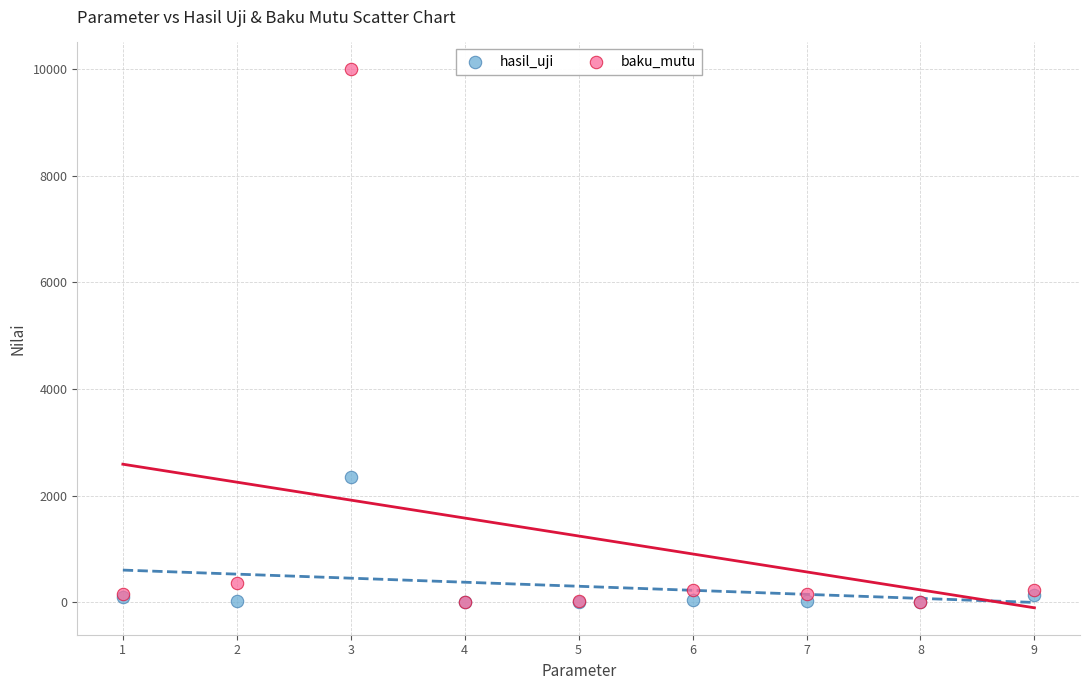

Which series has the largest Y range (max minus min)?

baku_mutu